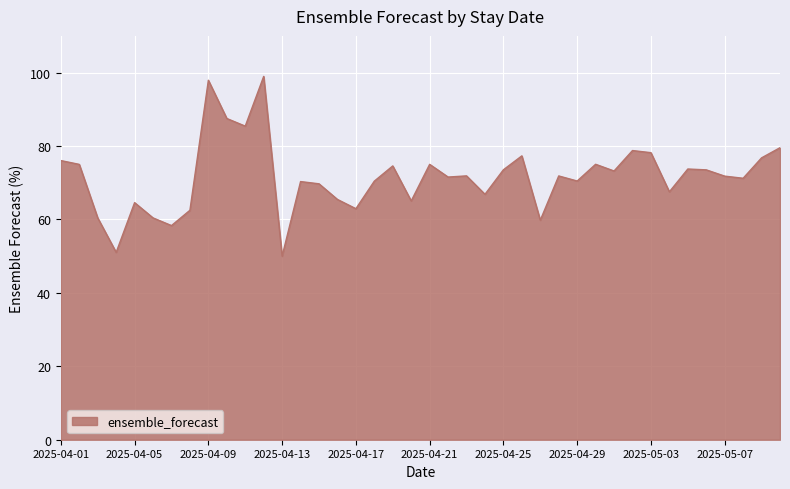

What is the greatest value displayed?

99.0